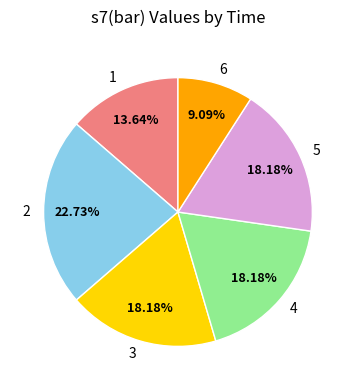

Count the number of slices in the pie.

6